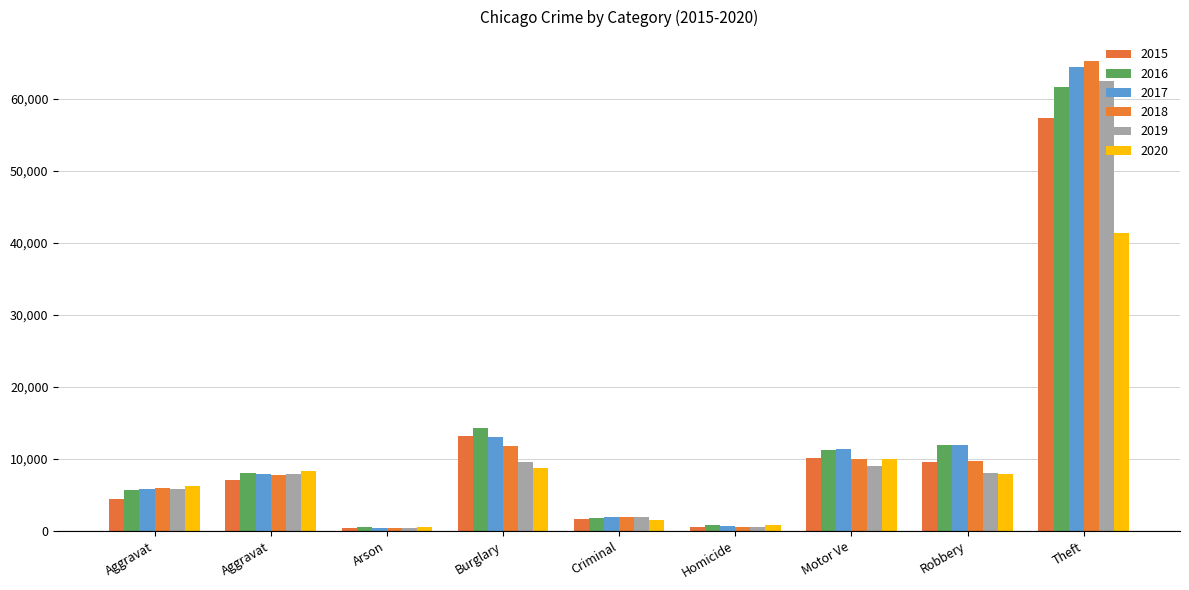

What are all the series names shown in the legend?

2015, 2016, 2017, 2018, 2019, 2020